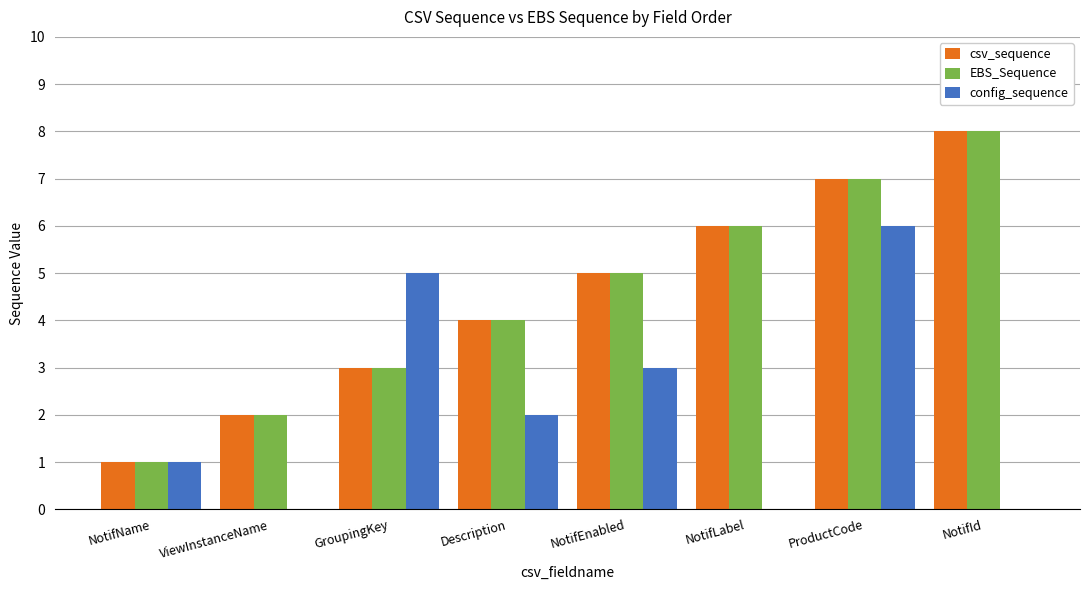

What is the average value of the config_sequence series?

2